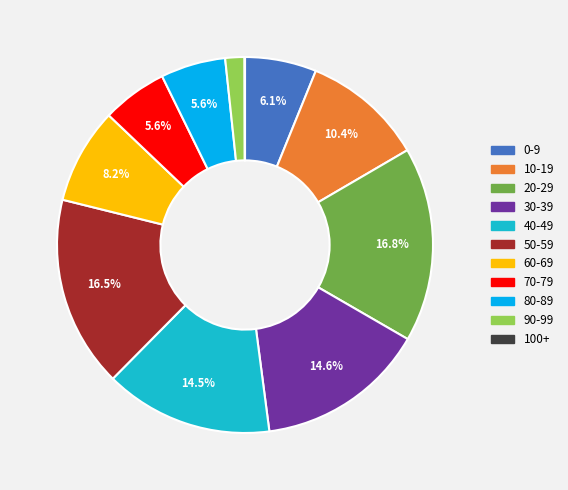

What is the total percentage of 20-29 and 60-69?

25.0%